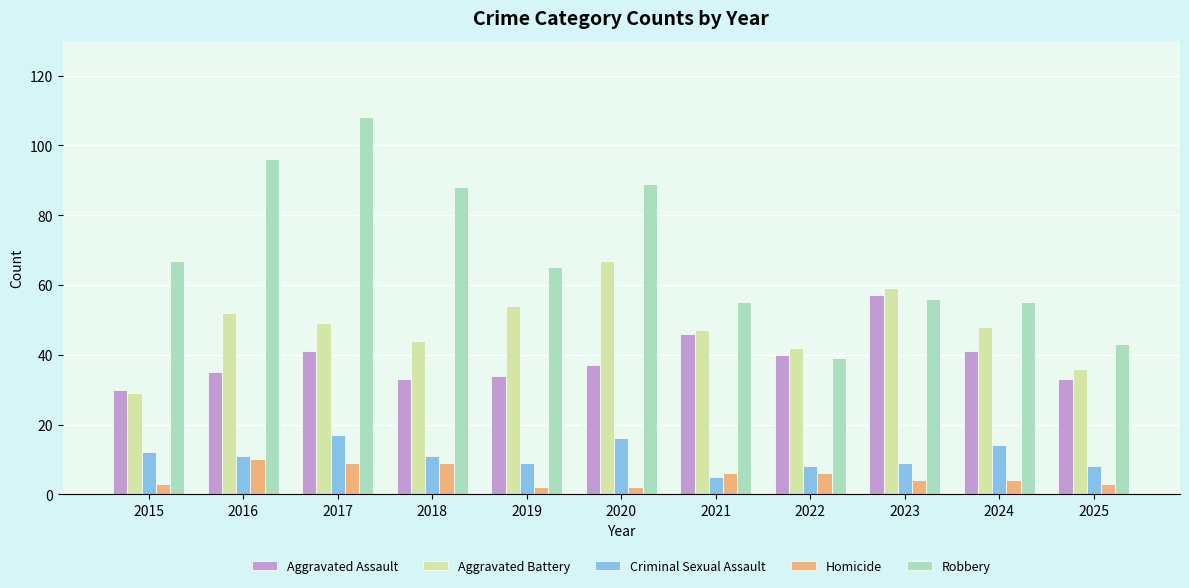

What is the value of the Robbery bar at the 1st from the left?

67